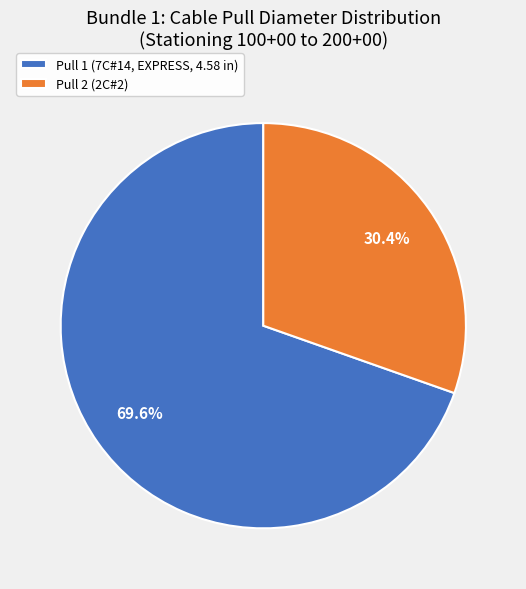

Is it true that Pull 1 (7C#14, EXPRESS, 4.58 in) is 70% of the pie?

True